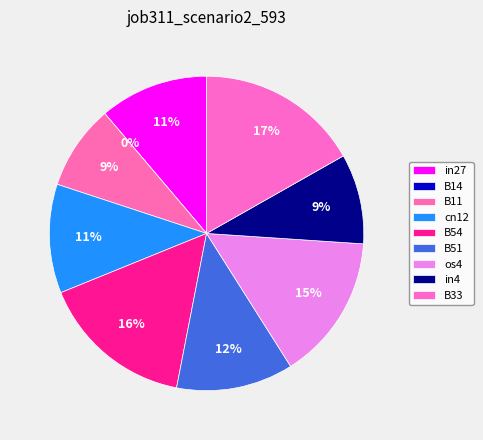

To the nearest percent, what portion does B54 represent?

16%